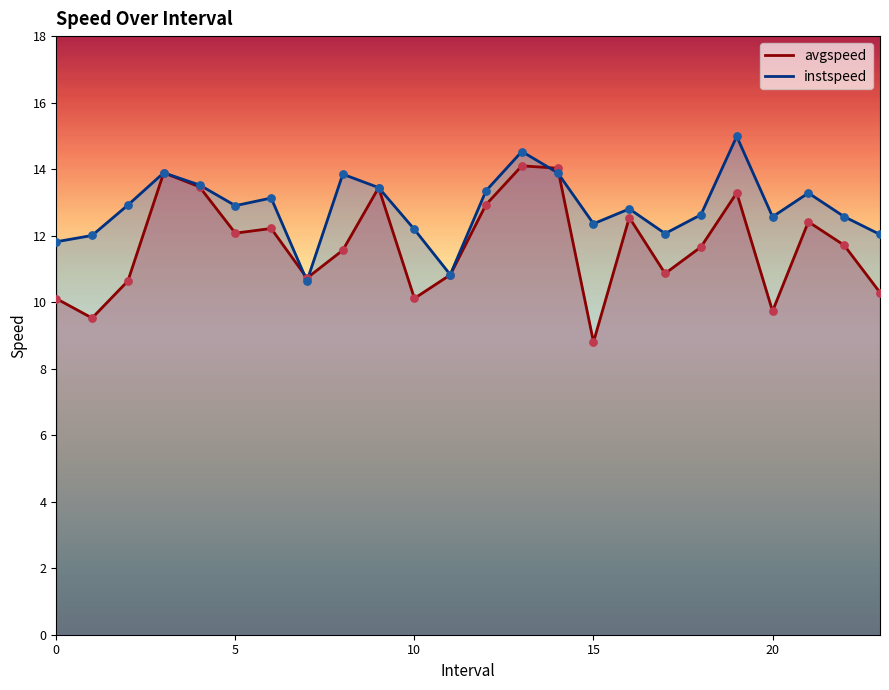

Is the value of avgspeed at 0.0 greater than the value of instspeed at 6.0?

No